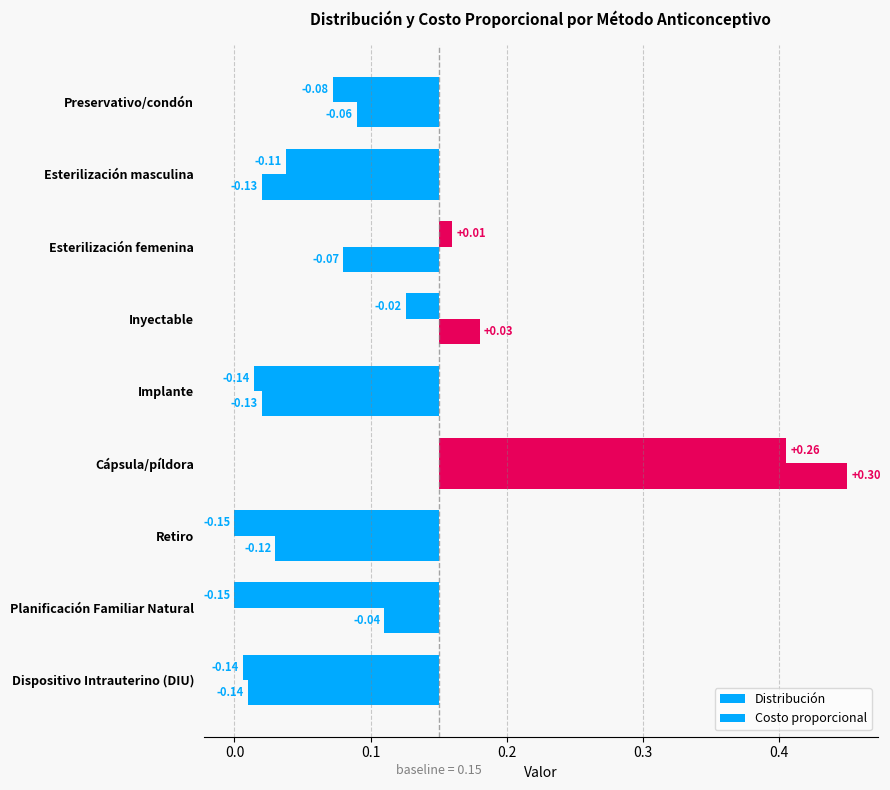

What is the minimum value shown in the chart?

-0.1